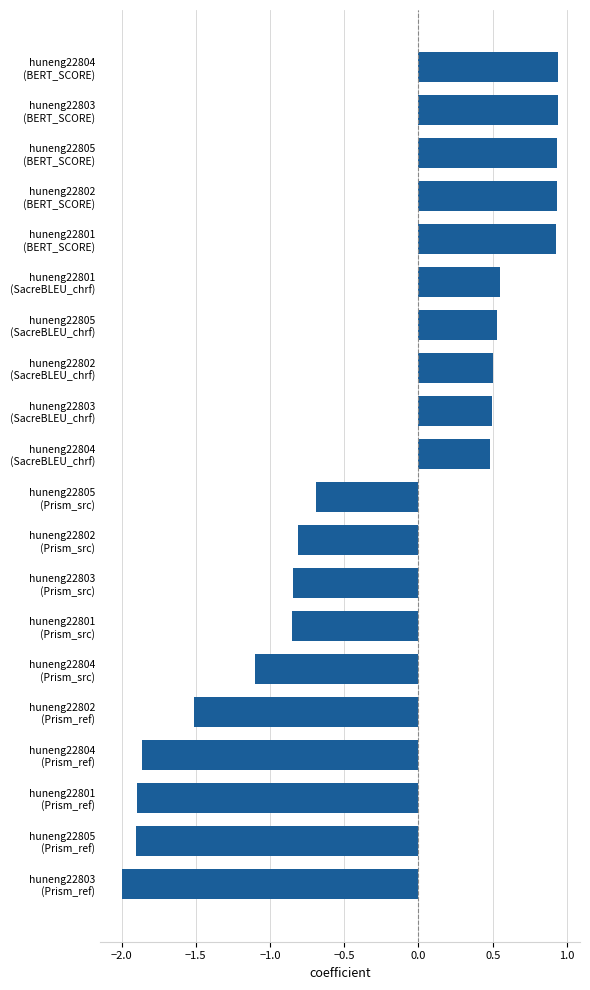

What is the minimum value shown in the chart?

-2.0